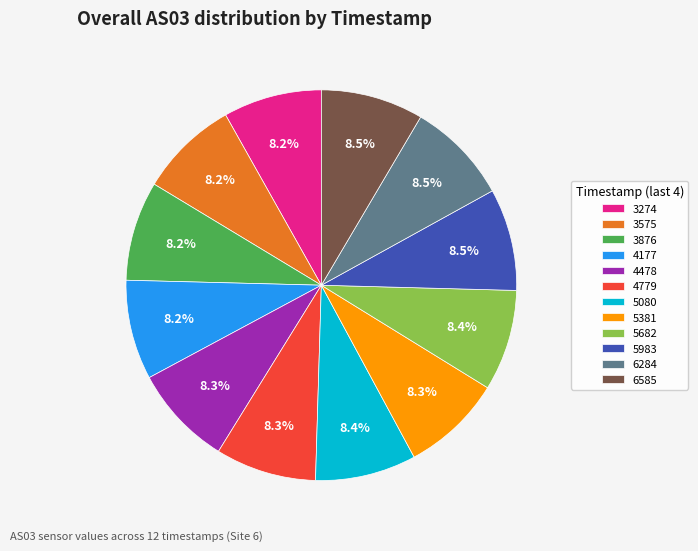

Is there a majority slice in this chart?

No